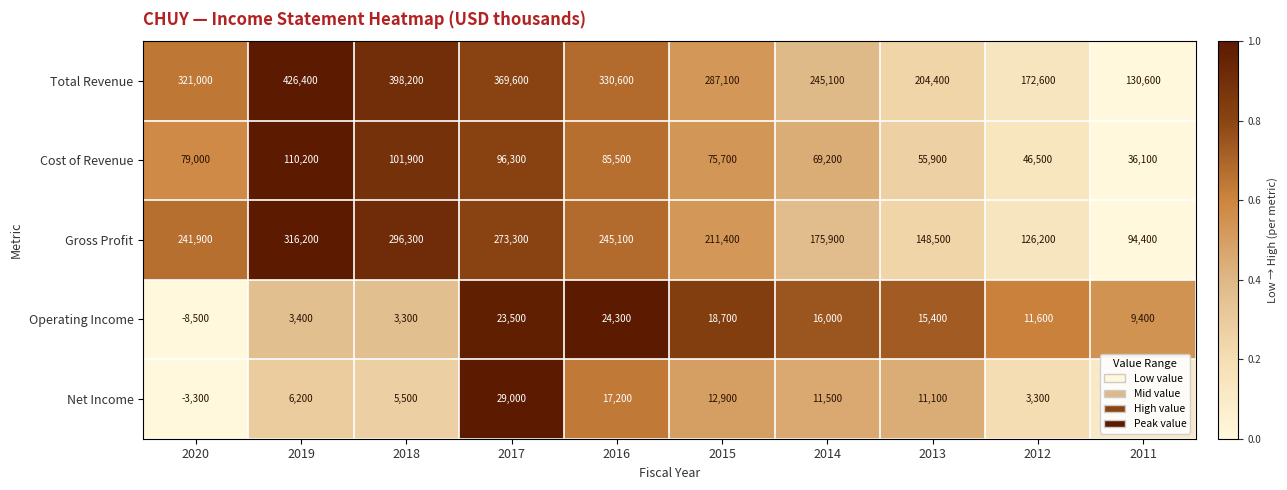

What is the difference between the highest and lowest values at 2018?

394900